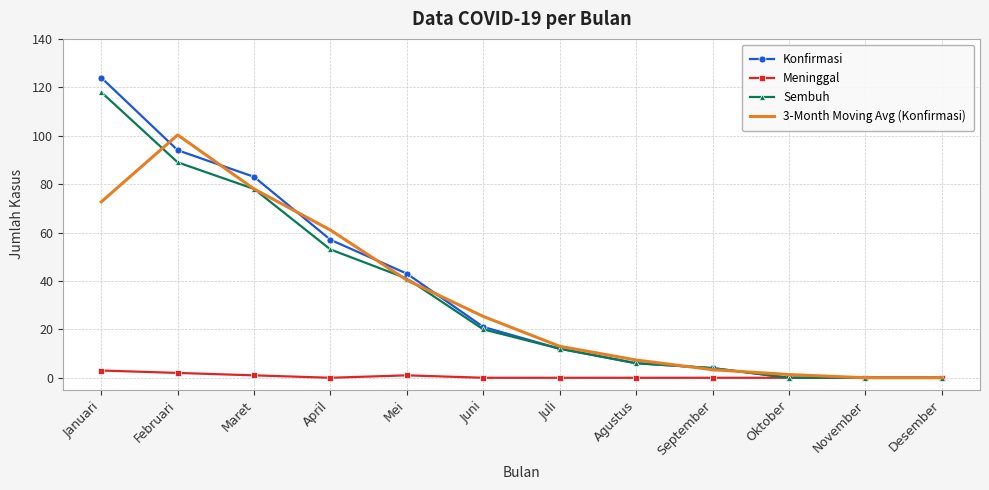

What position from the right is Agustus?

5